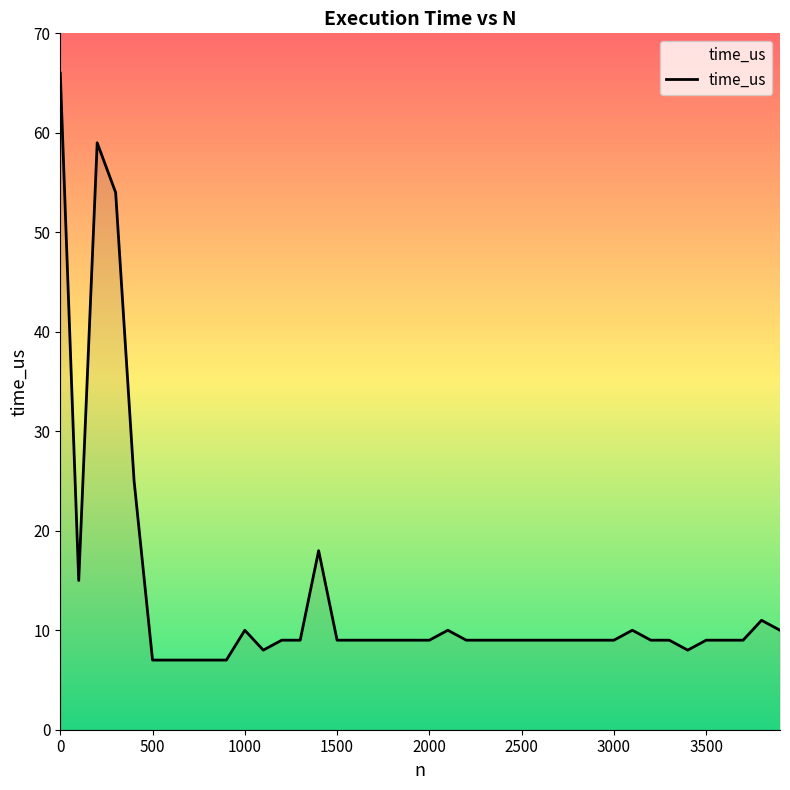

What is the difference between the maximum and minimum values?

59